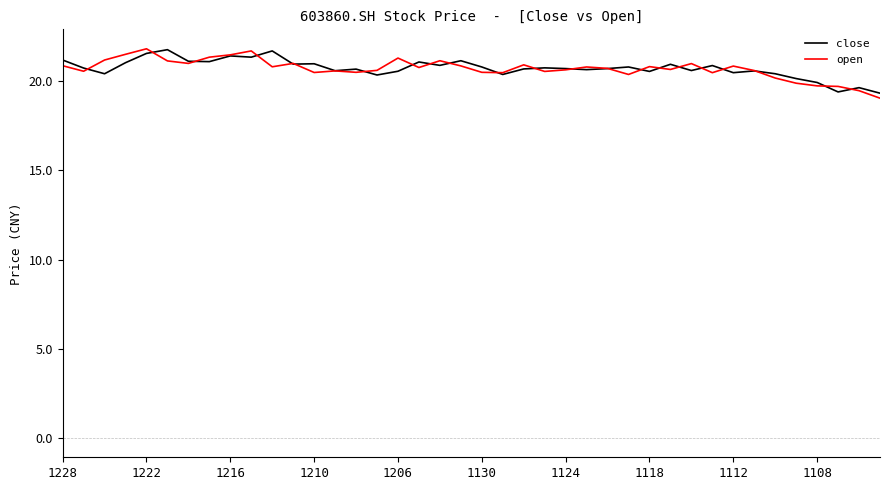

What is the smallest value displayed?

19.1